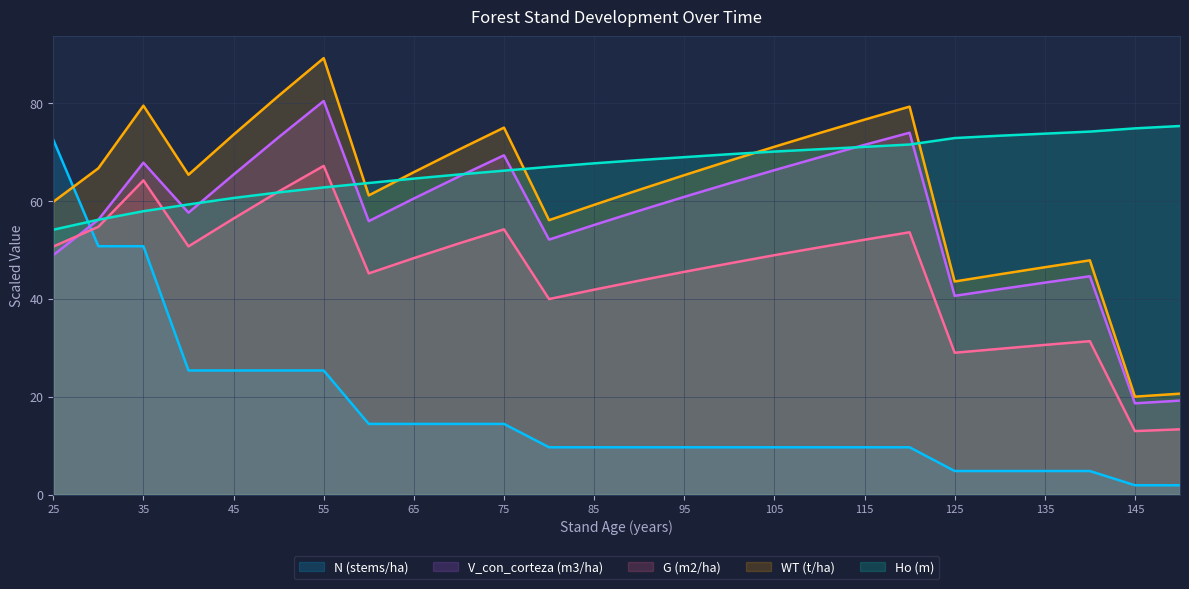

What is the difference between the maximum and minimum values in the V_con_corteza (m3/ha) series?

61.7